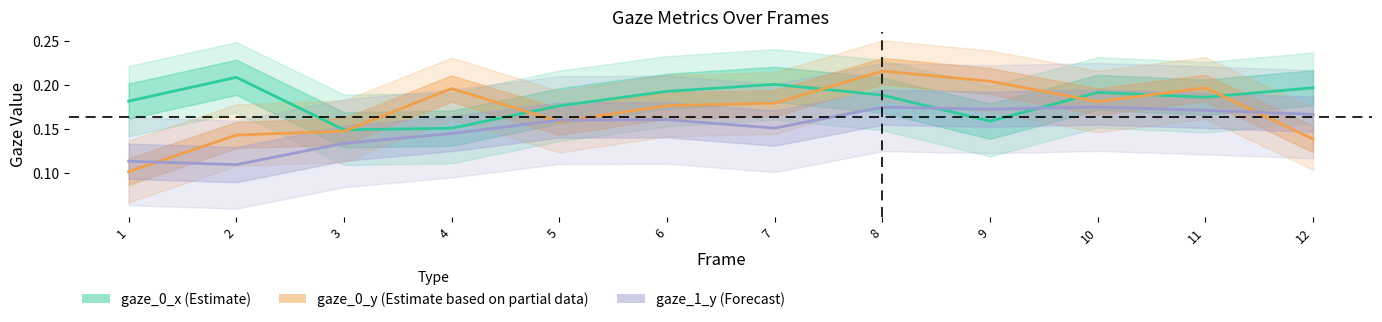

At how many categories does at least one series exceed 0?

12